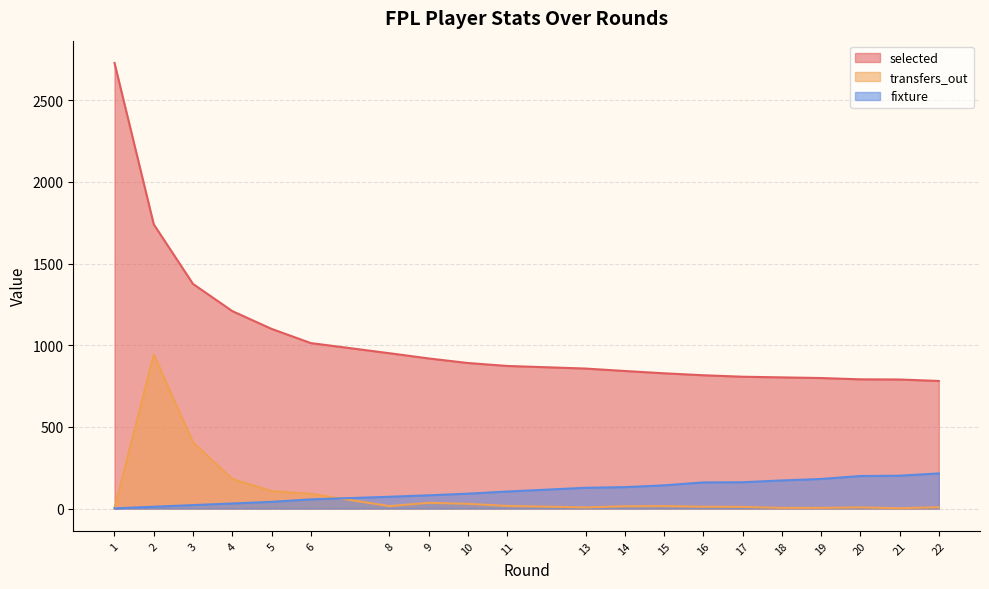

True or false: fixture has more than 2 interior local peaks.

False